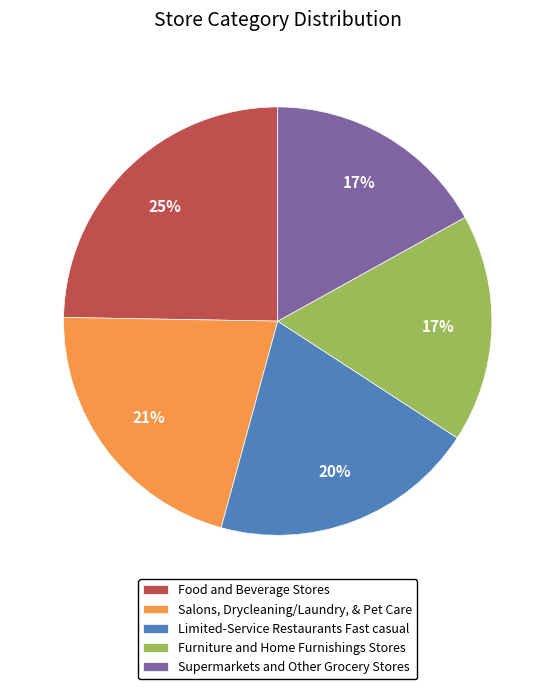

How many slices are in this pie chart?

5